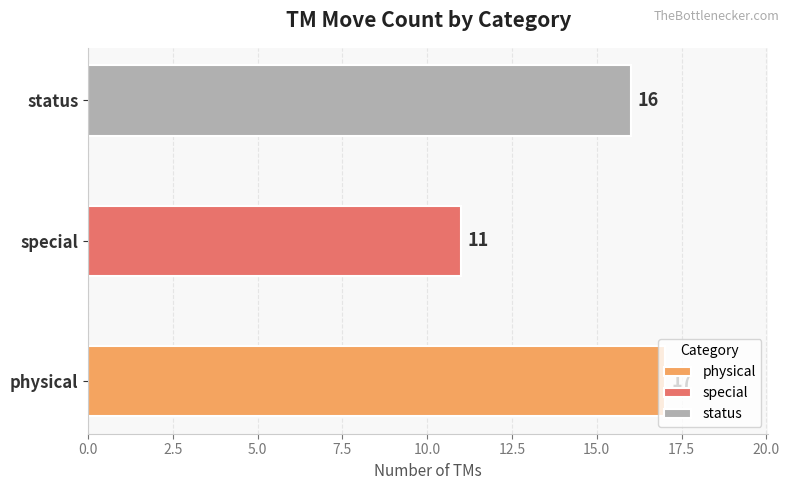

Where is the data nearest to the value 14?

status